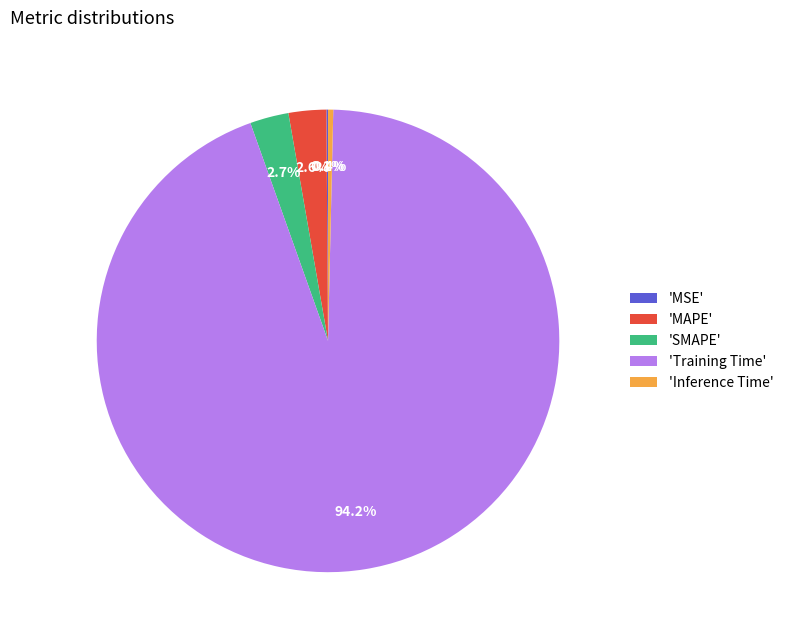

Between 'Training Time' and 'Inference Time', which is larger?

'Training Time'